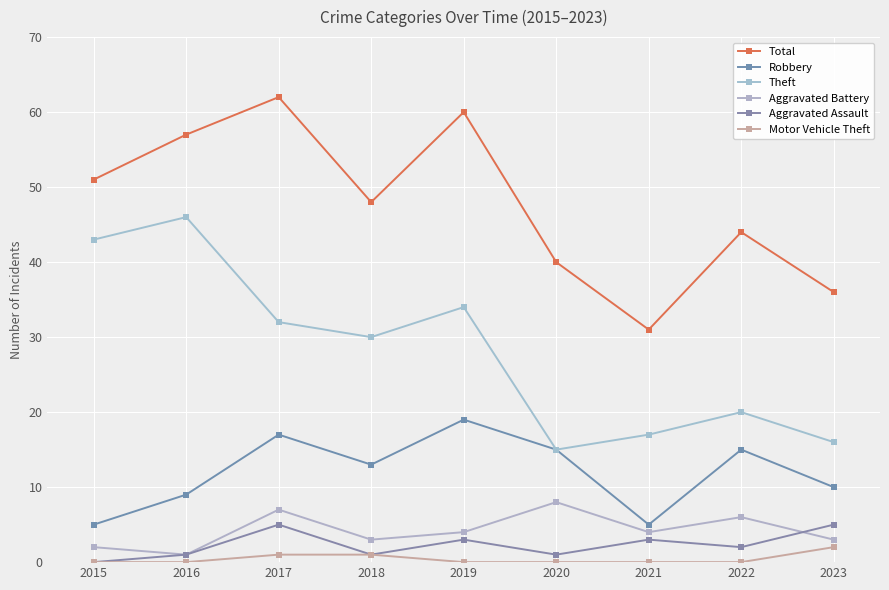

What is the difference between the second highest and second lowest values in the Aggravated Assault series?

4